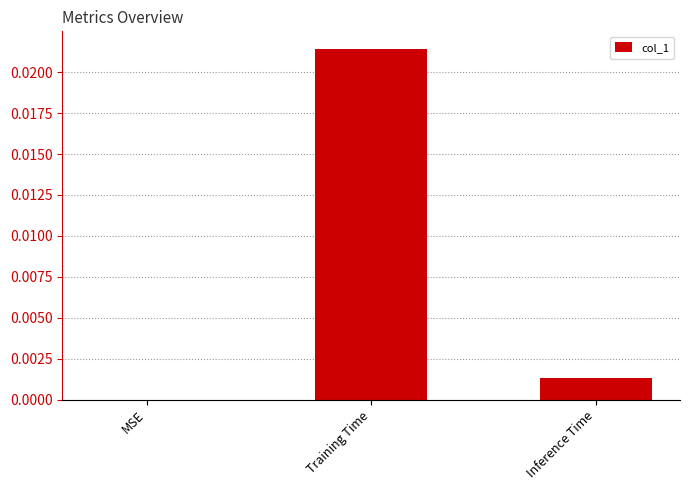

Between MSE and Training Time, which is larger?

Training Time